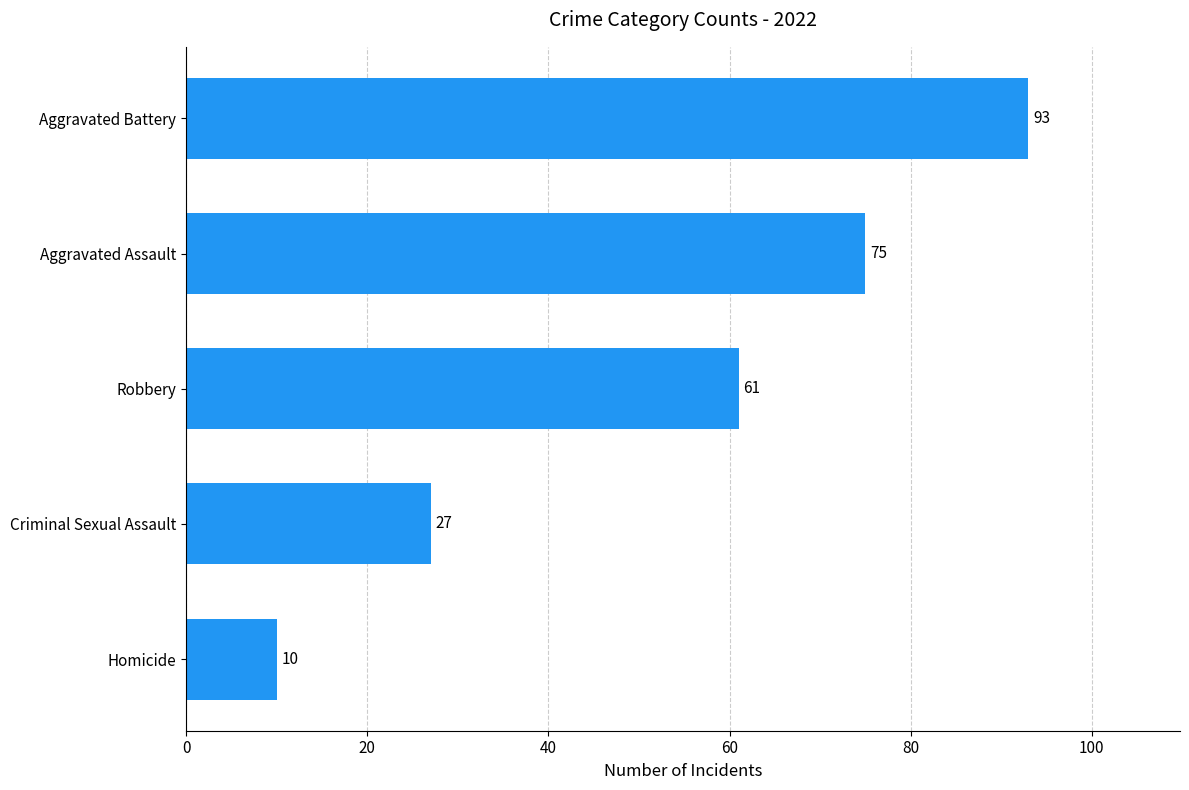

Count the values in the range 27 to 75.

3